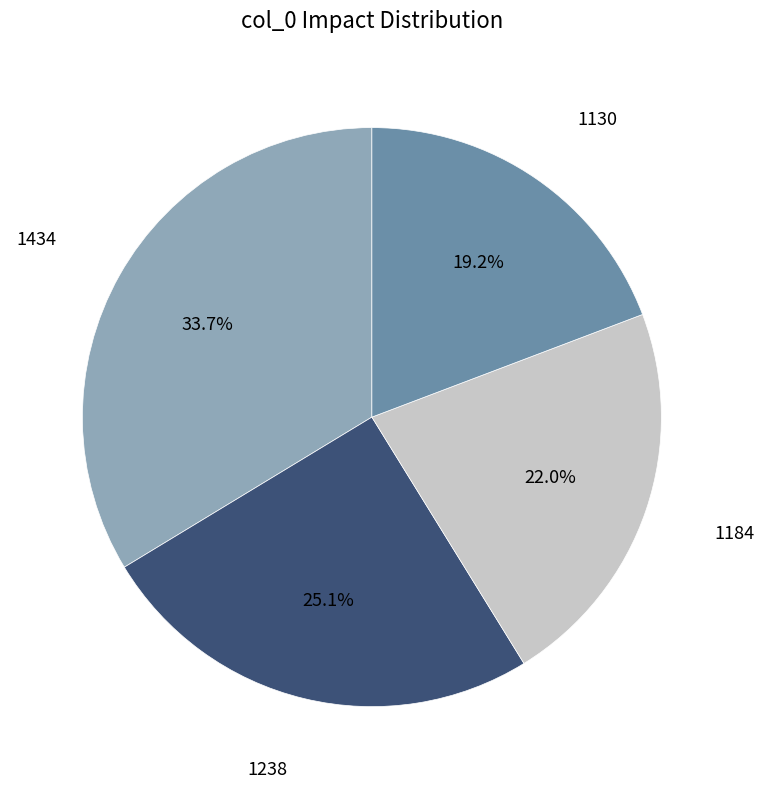

Is there any slice that represents more than half of the pie?

No